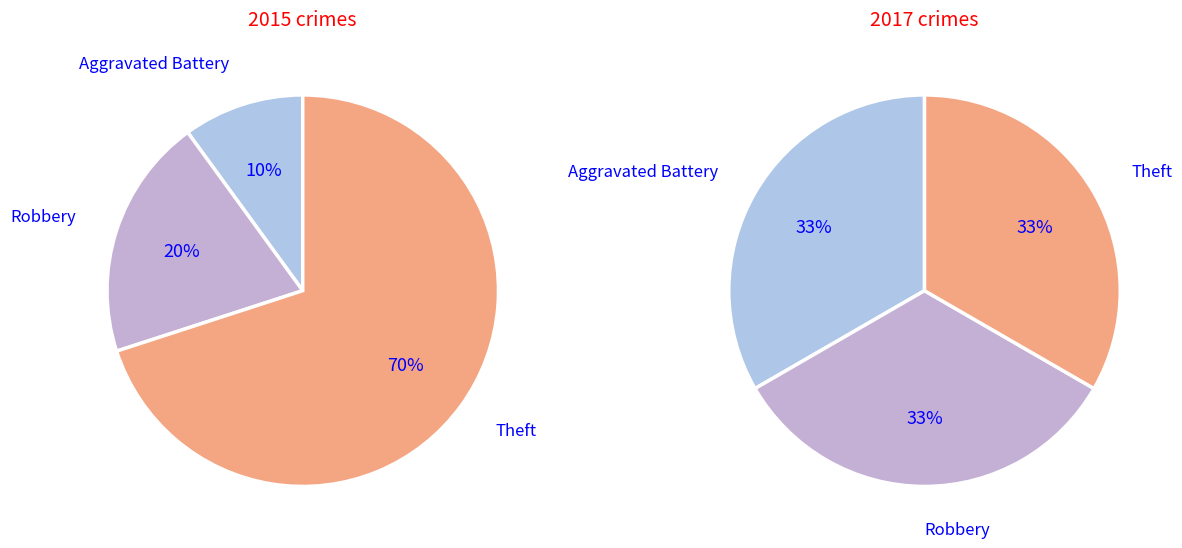

What percentage is the Aggravated Battery slice, to the nearest percent?

10%